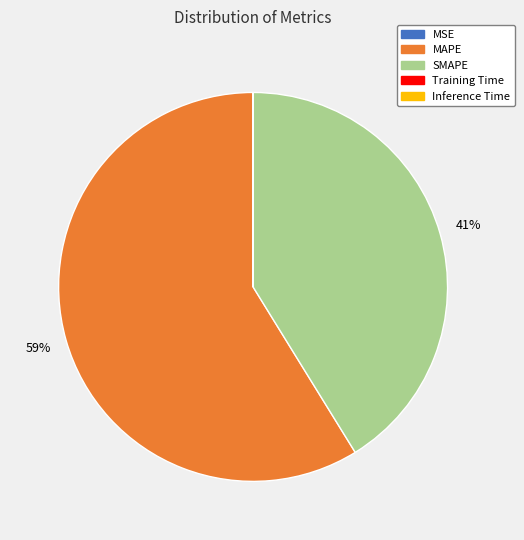

Which category accounts for the majority?

MAPE